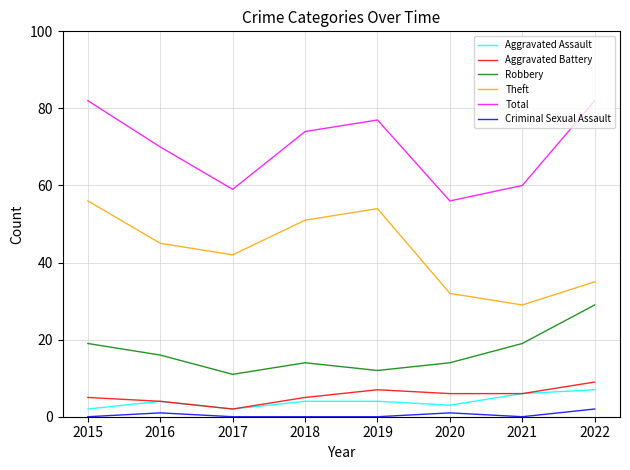

At which label does Total first exceed 74?

2015